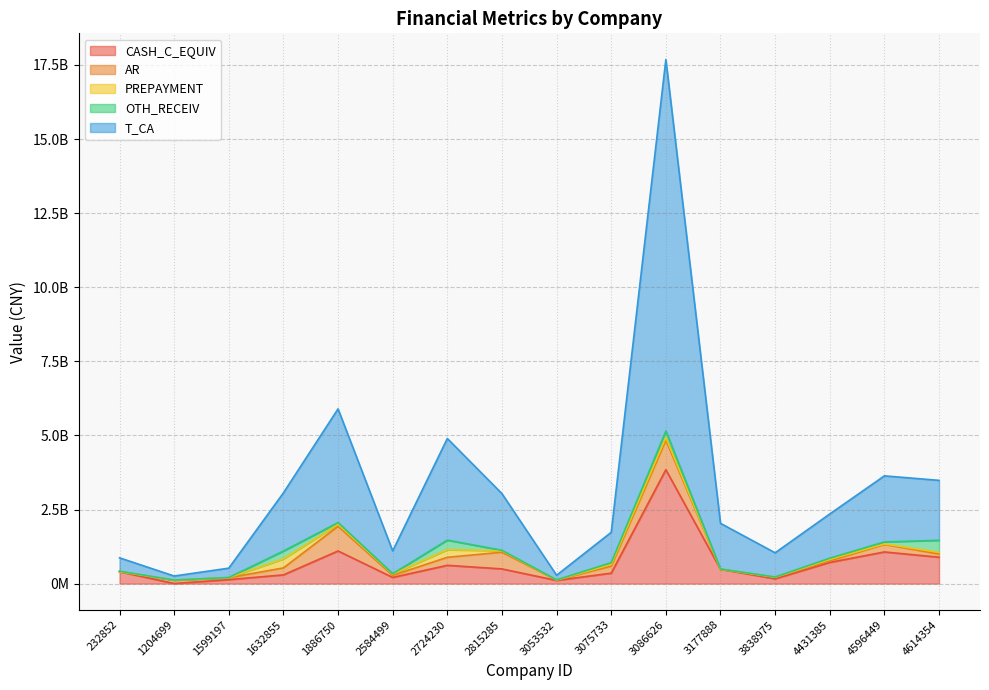

Which category has the lowest value in the OTH_RECEIV series?

1204699